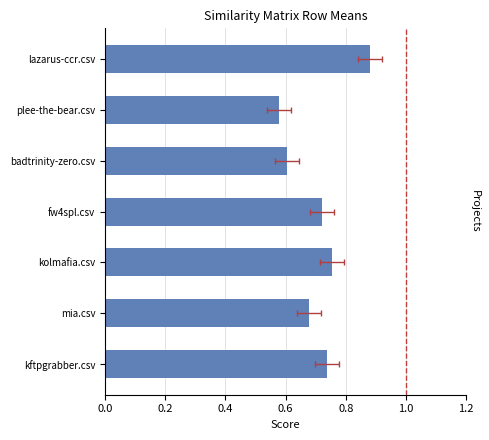

Does the chart contain stacked bars?

No